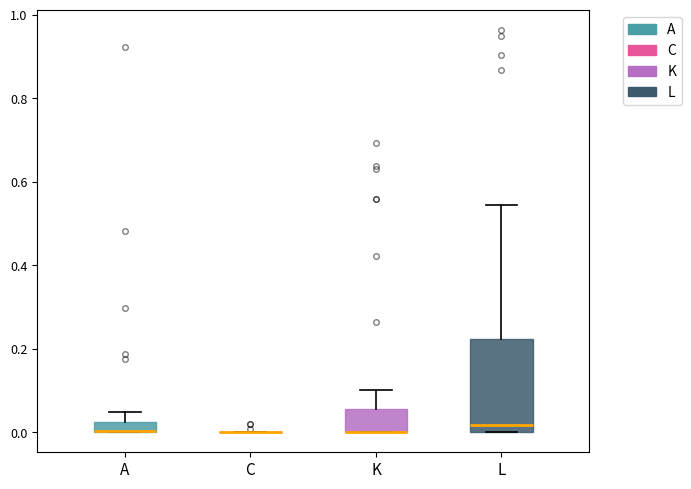

Where does the upper whisker of the box for K end on the y-axis? The values are not printed on the chart, so give them approximately, as read against the axis.

0.10